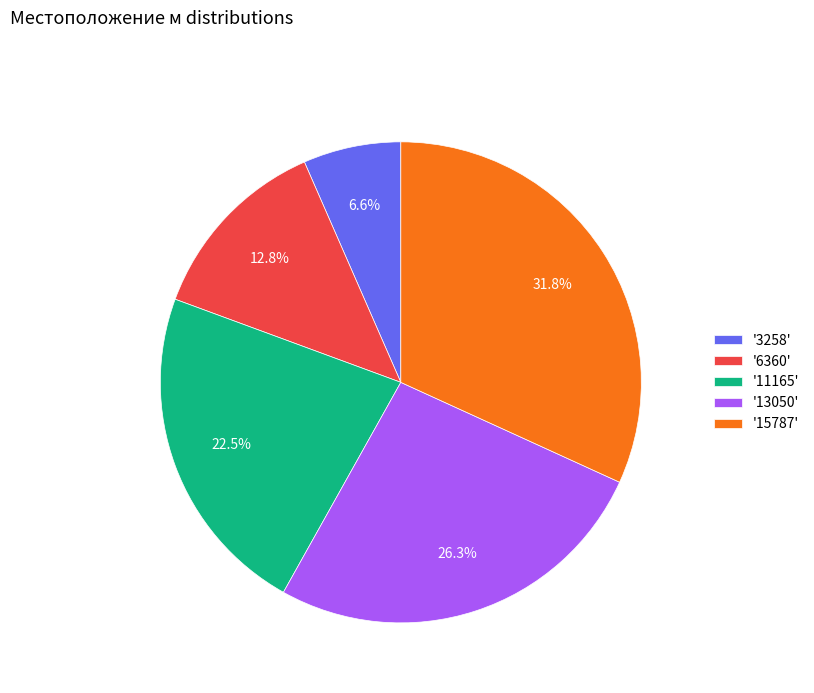

Between '11165' and '13050', which is larger?

'13050'